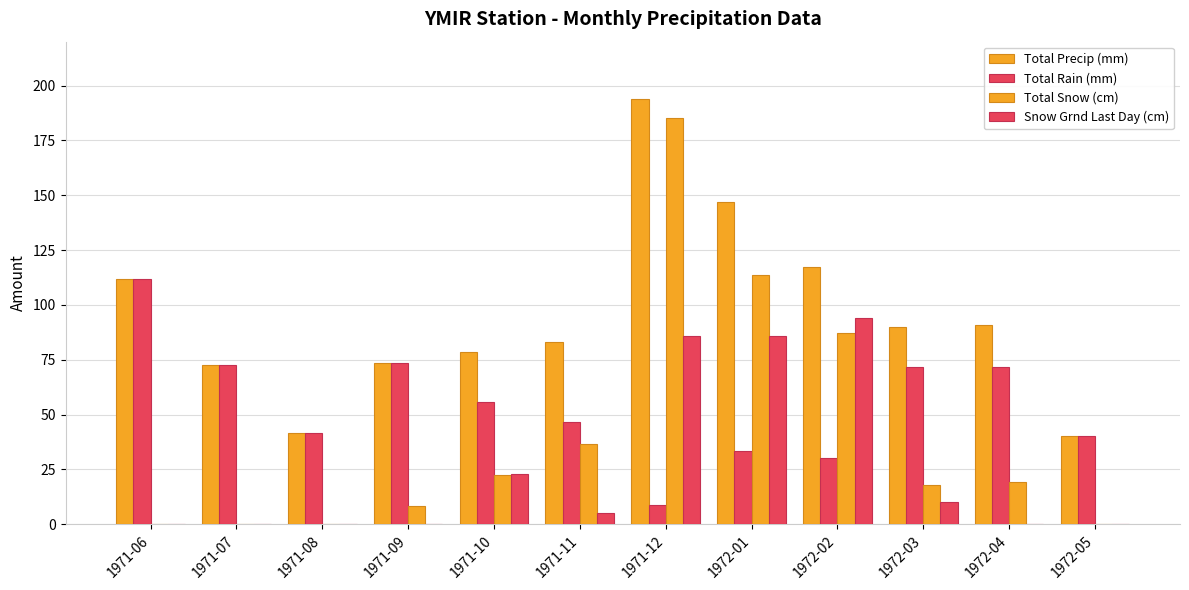

How many distinct data groups are displayed?

4